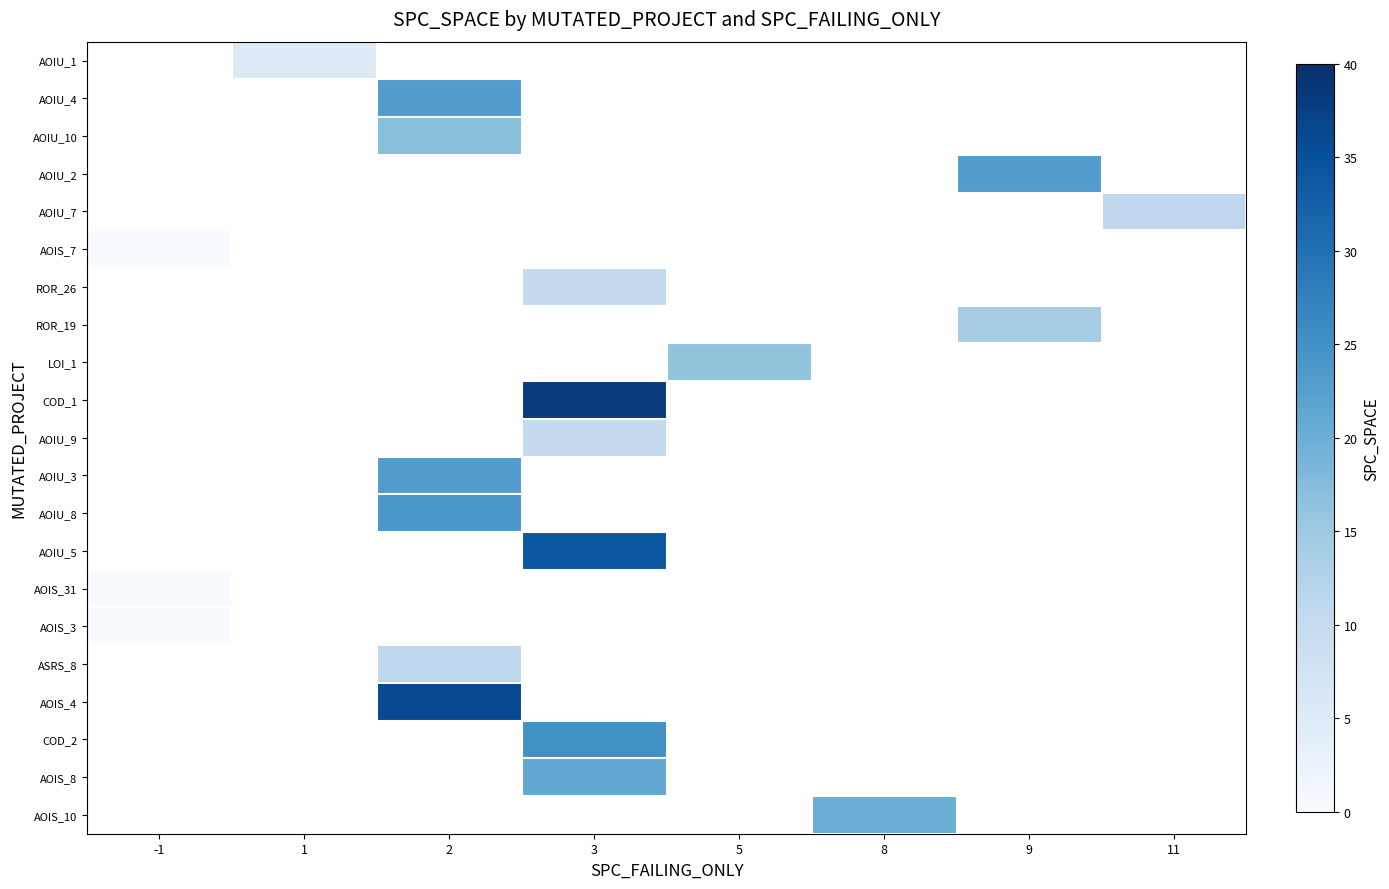

Is it true that row_0 equals 8.7 at 1?

False